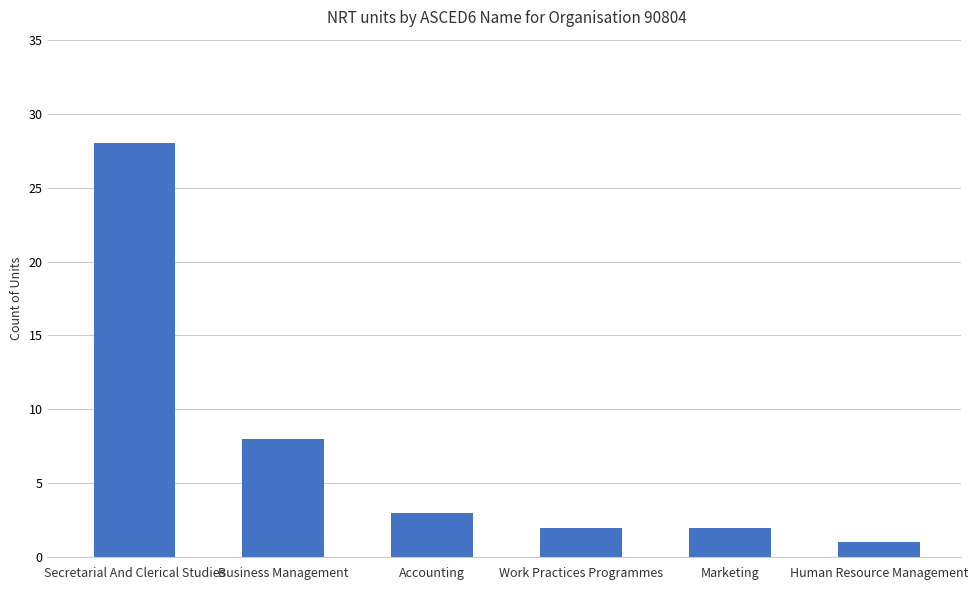

Are the bars grouped side by side (vs. stacked)?

No